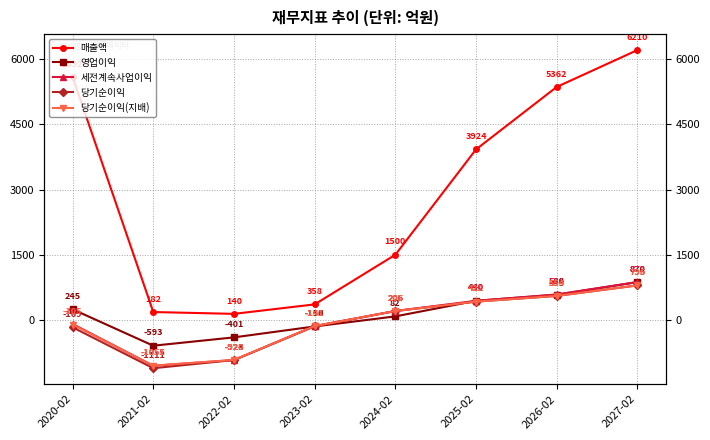

How many interior local valleys does the 매출액 series have?

1